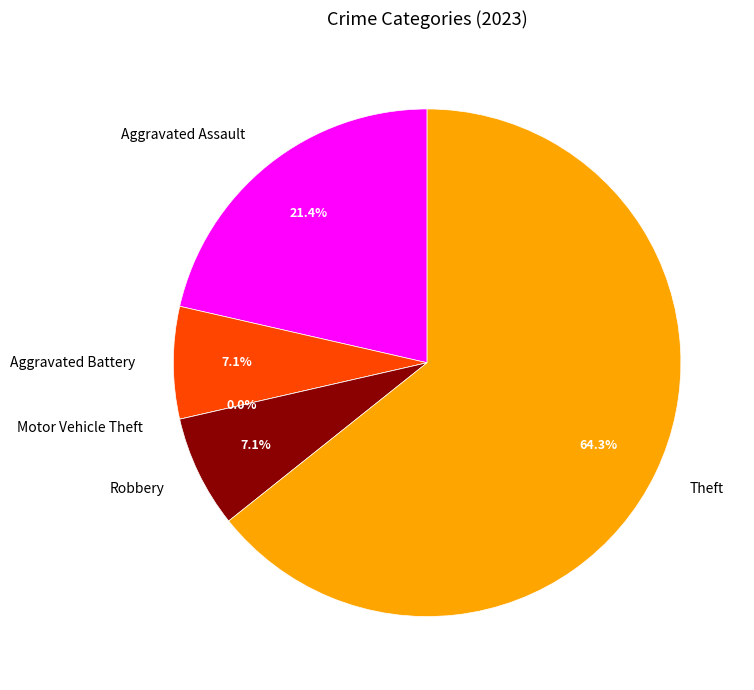

What is the largest slice in the pie chart?

Theft